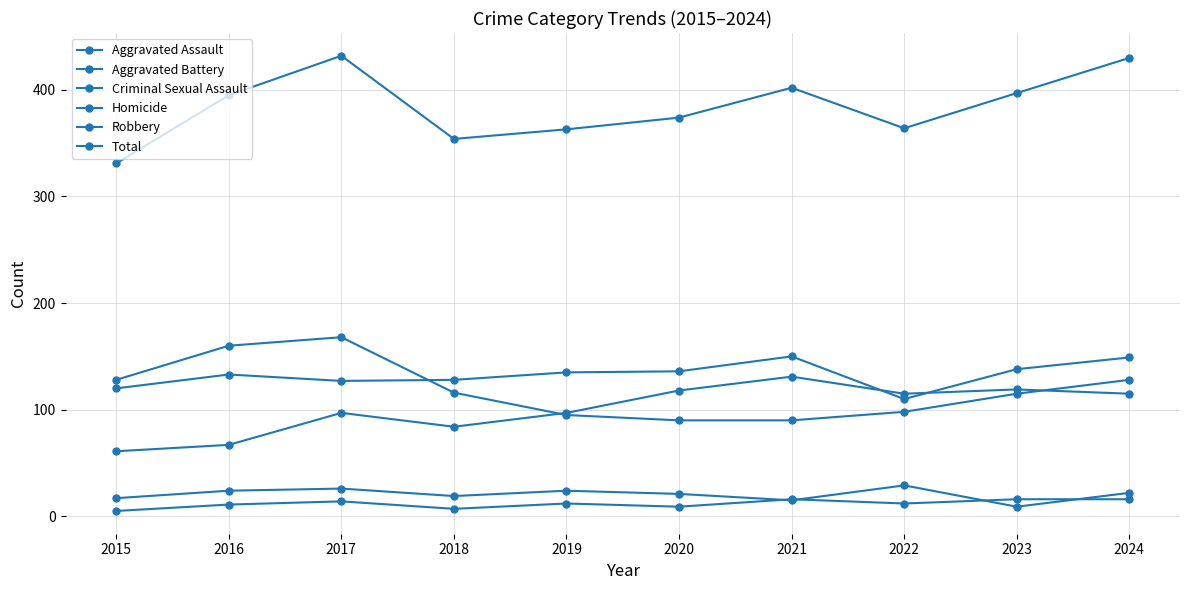

Is the value of Aggravated Assault at 2021 greater than the value of Robbery at 2016?

No